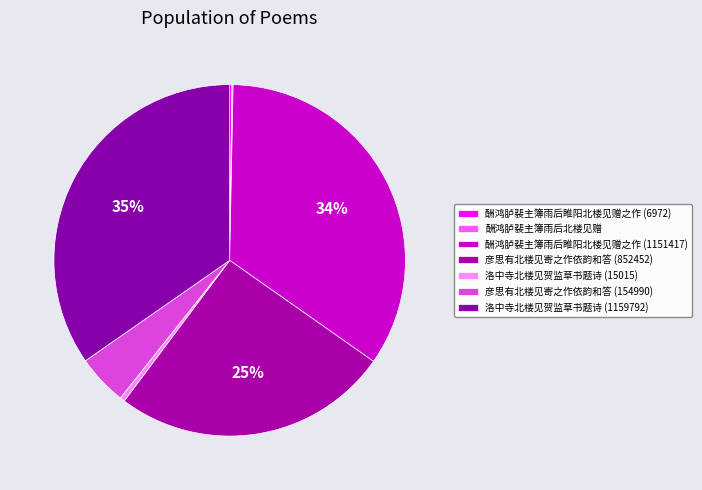

What percentage is the 彦思有北楼见寄之作依韵和答 (852452) slice, to the nearest percent?

25%